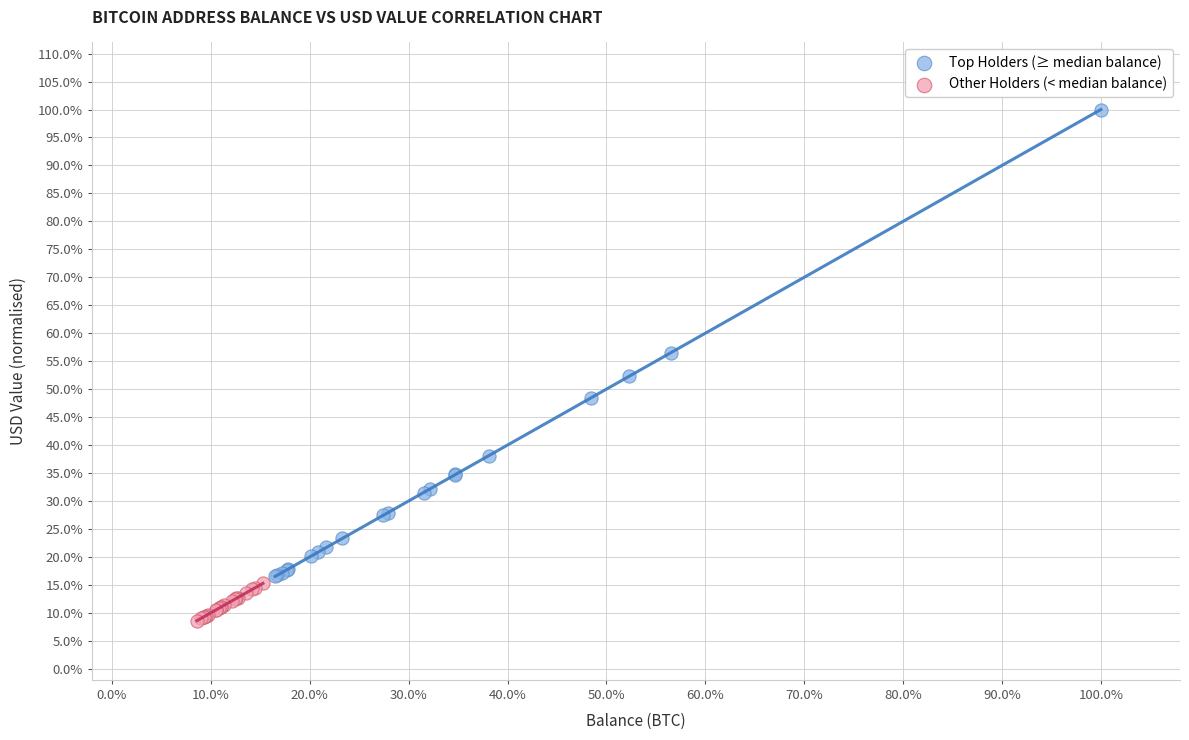

Which series reaches the minimum Y coordinate?

Other Holders (< median balance)